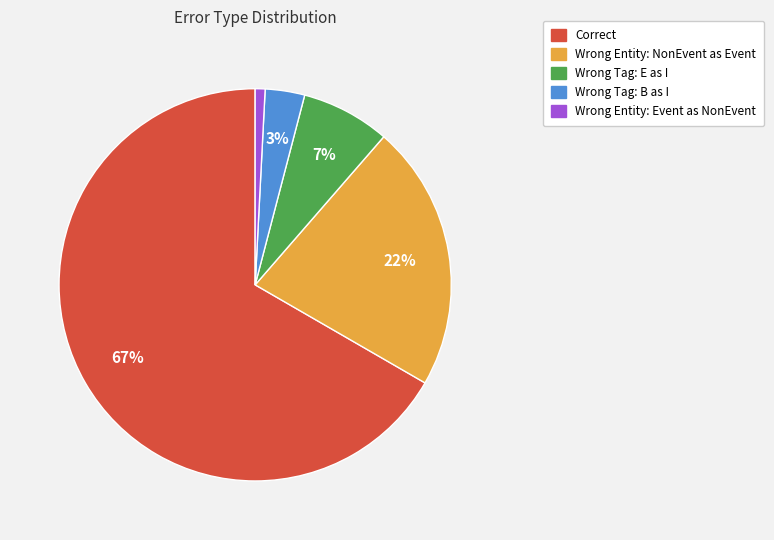

To the nearest percent, what is the average slice percentage?

20%